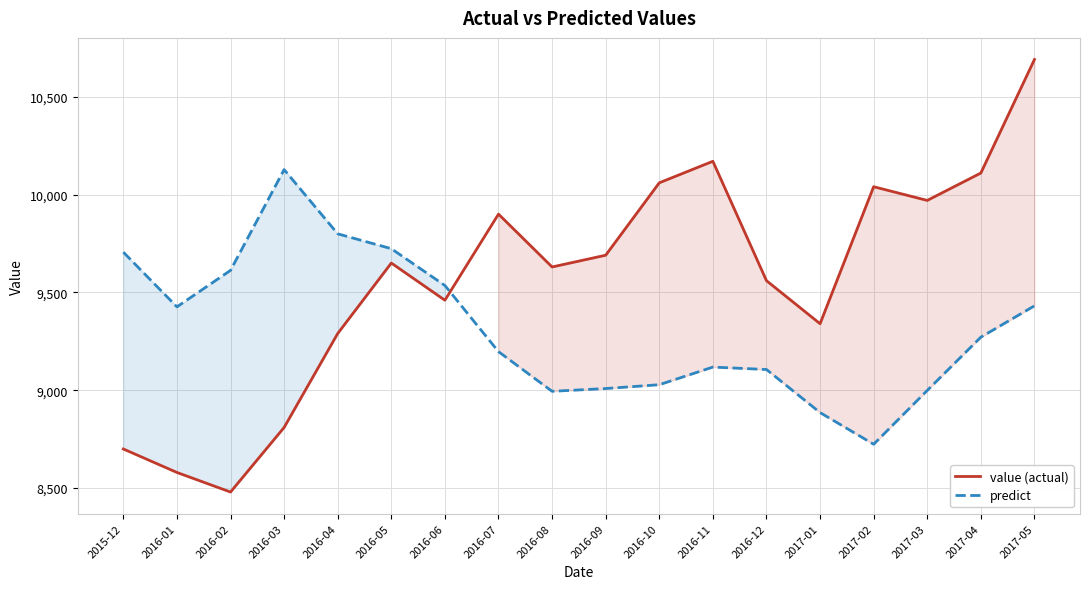

Which category has the lowest value across all series?

2016-02